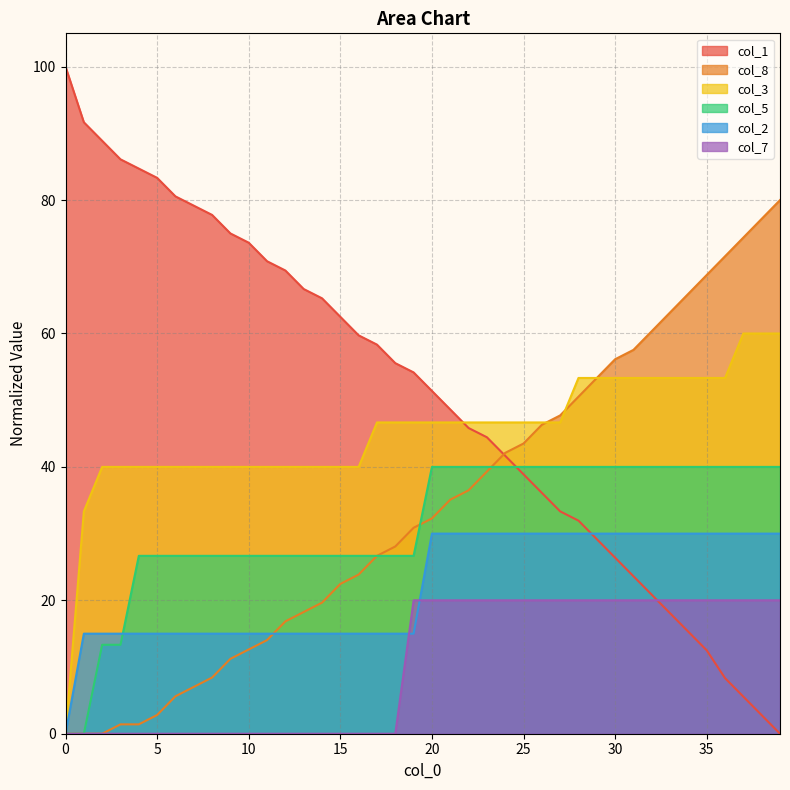

What is the value of the col_2 point at the 12th from the left?

15.0